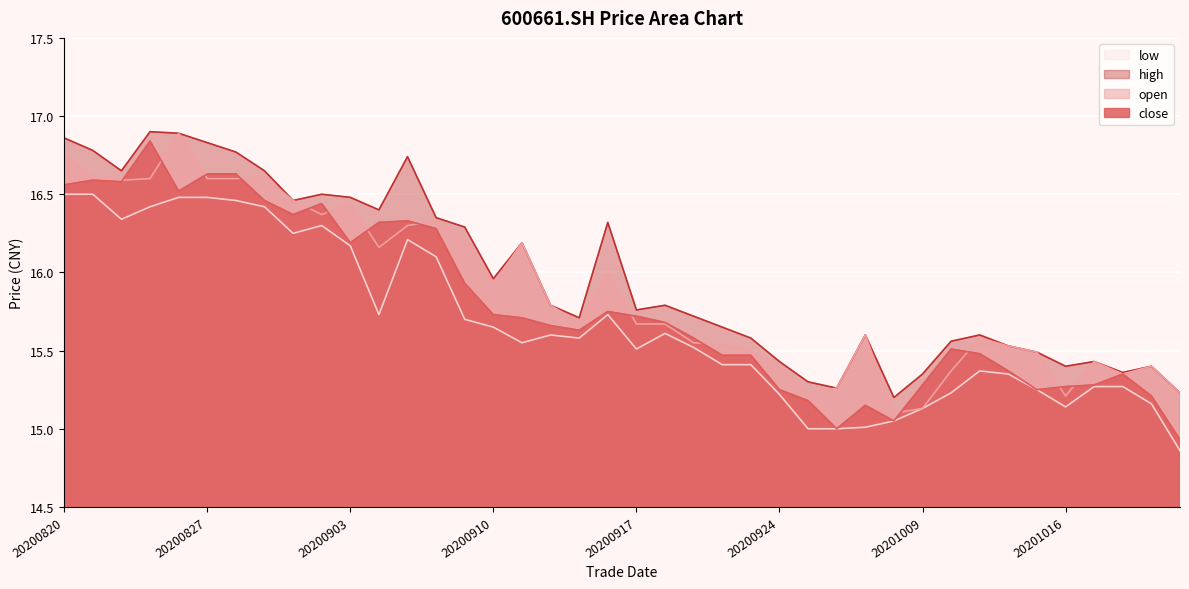

How many interior local valleys does the open series have?

9